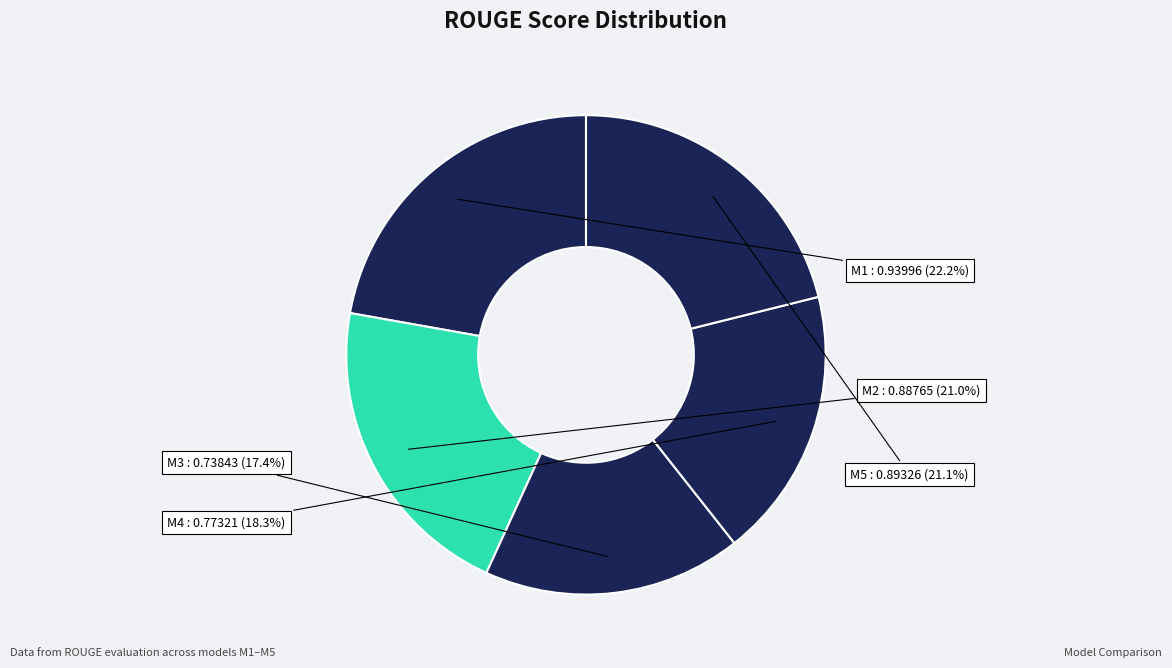

To the nearest percent, what is the average slice percentage?

20%